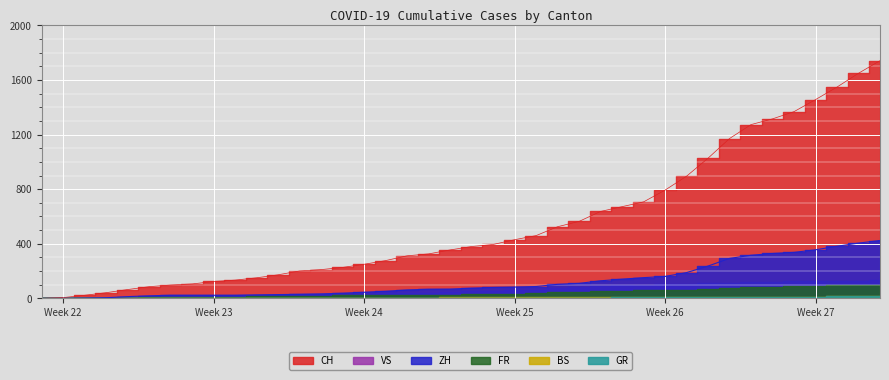

Reading left to right, transcribe all the data shown in this chart.

CH: 2020-05-31=0	2020-06-01=6	2020-06-02=23	2020-06-03=42	2020-06-04=65	2020-06-05=86	2020-06-06=98	2020-06-07=106	2020-06-08=124	2020-06-09=134	2020-06-10=151	2020-06-11=173	2020-06-12=201	2020-06-13=211	2020-06-14=227	2020-06-15=250	2020-06-16=277	2020-06-17=312	2020-06-18=326	2020-06-19=355	2020-06-20=380	2020-06-21=395	2020-06-22=430	2020-06-23=460	2020-06-24=525	2020-06-25=564	2020-06-26=637	2020-06-27=672	2020-06-28=707	2020-06-29=793	2020-06-30=895	2020-07-01=1027	2020-07-02=1171	2020-07-03=1273	2020-07-04=1315	2020-07-05=1368	2020-07-06=1456	2020-07-07=1548	2020-07-08=1649	2020-07-09=1741
ZH: 2020-05-31=0	2020-06-01=0	2020-06-02=2	2020-06-03=5	2020-06-04=13	2020-06-05=19	2020-06-06=23	2020-06-07=23	2020-06-08=23	2020-06-09=23	2020-06-10=26	2020-06-11=28	2020-06-12=30	2020-06-13=33	2020-06-14=38	2020-06-15=45	2020-06-16=52	2020-06-17=62	2020-06-18=67	2020-06-19=68	2020-06-20=75	2020-06-21=80	2020-06-22=83	2020-06-23=87	2020-06-24=103	2020-06-25=110	2020-06-26=129	2020-06-27=141	2020-06-28=152	2020-06-29=161	2020-06-30=189	2020-07-01=237	2020-07-02=293	2020-07-03=316	2020-07-04=329	2020-07-05=337	2020-07-06=356	2020-07-07=382	2020-07-08=405	2020-07-09=424
BS: 2020-05-31=0	2020-06-01=0	2020-06-02=0	2020-06-03=1	2020-06-04=1	2020-06-05=4	2020-06-06=4	2020-06-07=4	2020-06-08=4	2020-06-09=5	2020-06-10=5	2020-06-11=5	2020-06-12=5	2020-06-13=5	2020-06-14=5	2020-06-15=5	2020-06-16=5	2020-06-17=6	2020-06-18=6	2020-06-19=7	2020-06-20=7	2020-06-21=7	2020-06-22=7	2020-06-23=7	2020-06-24=7	2020-06-25=7	2020-06-26=7	2020-06-27=7	2020-06-28=7	2020-06-29=7	2020-06-30=7	2020-07-01=7	2020-07-02=8	2020-07-03=10	2020-07-04=11	2020-07-05=12	2020-07-06=12	2020-07-07=15	2020-07-08=18	2020-07-09=21
GR: 2020-05-31=0	2020-06-01=0	2020-06-02=0	2020-06-03=1	2020-06-04=1	2020-06-05=1	2020-06-06=1	2020-06-07=1	2020-06-08=1	2020-06-09=1	2020-06-10=1	2020-06-11=2	2020-06-12=2	2020-06-13=2	2020-06-14=2	2020-06-15=2	2020-06-16=2	2020-06-17=2	2020-06-18=2	2020-06-19=2	2020-06-20=2	2020-06-21=2	2020-06-22=3	2020-06-23=3	2020-06-24=3	2020-06-25=3	2020-06-26=5	2020-06-27=7	2020-06-28=7	2020-06-29=8	2020-06-30=9	2020-07-01=9	2020-07-02=10	2020-07-03=11	2020-07-04=11	2020-07-05=12	2020-07-06=13	2020-07-07=14	2020-07-08=16	2020-07-09=18
VS: 2020-05-31=0	2020-06-01=1	2020-06-02=2	2020-06-03=2	2020-06-04=4	2020-06-05=7	2020-06-06=7	2020-06-07=10	2020-06-08=15	2020-06-09=16	2020-06-10=20	2020-06-11=24	2020-06-12=28	2020-06-13=28	2020-06-14=28	2020-06-15=32	2020-06-16=37	2020-06-17=39	2020-06-18=40	2020-06-19=48	2020-06-20=52	2020-06-21=53	2020-06-22=58	2020-06-23=65	2020-06-24=75	2020-06-25=82	2020-06-26=92	2020-06-27=96	2020-06-28=97	2020-06-29=105	2020-06-30=109	2020-07-01=112	2020-07-02=115	2020-07-03=120	2020-07-04=122	2020-07-05=124	2020-07-06=127	2020-07-07=130	2020-07-08=130	2020-07-09=132
FR: 2020-05-31=0	2020-06-01=0	2020-06-02=2	2020-06-03=3	2020-06-04=5	2020-06-05=7	2020-06-06=7	2020-06-07=9	2020-06-08=13	2020-06-09=13	2020-06-10=15	2020-06-11=16	2020-06-12=16	2020-06-13=20	2020-06-14=22	2020-06-15=22	2020-06-16=23	2020-06-17=24	2020-06-18=26	2020-06-19=27	2020-06-20=32	2020-06-21=32	2020-06-22=32	2020-06-23=36	2020-06-24=44	2020-06-25=47	2020-06-26=52	2020-06-27=56	2020-06-28=61	2020-06-29=61	2020-06-30=61	2020-07-01=72	2020-07-02=79	2020-07-03=84	2020-07-04=87	2020-07-05=92	2020-07-06=94	2020-07-07=96	2020-07-08=99	2020-07-09=100